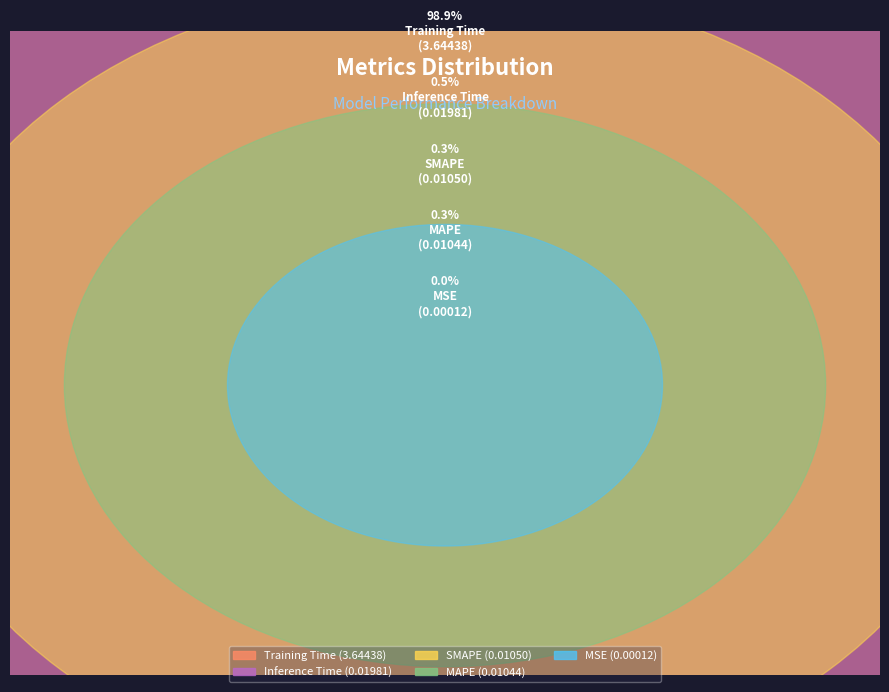

What is the majority slice?

Training Time